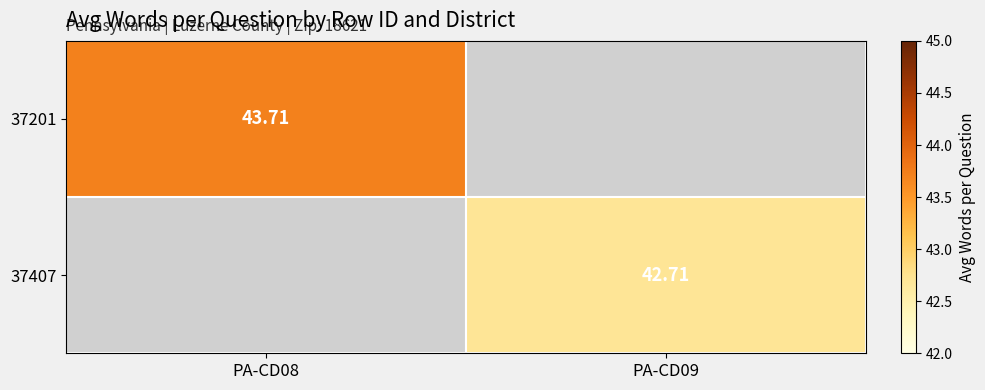

Which has a higher value, PA-CD09 or PA-CD08?

PA-CD08